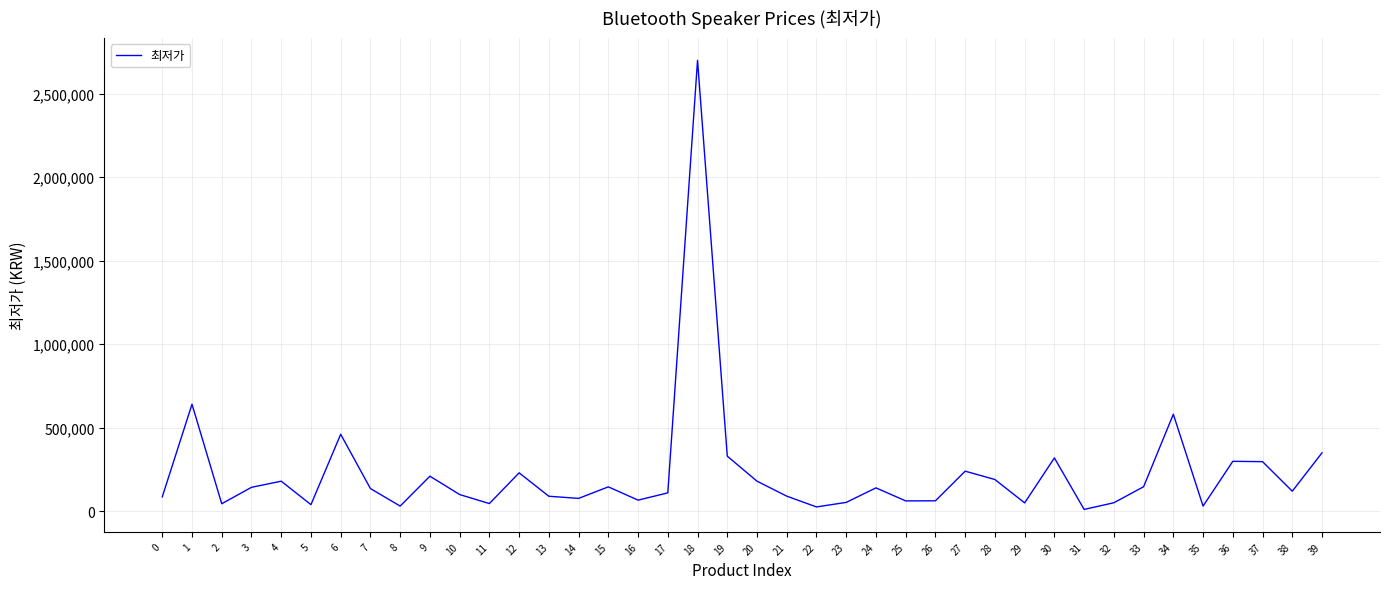

At which label is the value closest to 1354950?

1